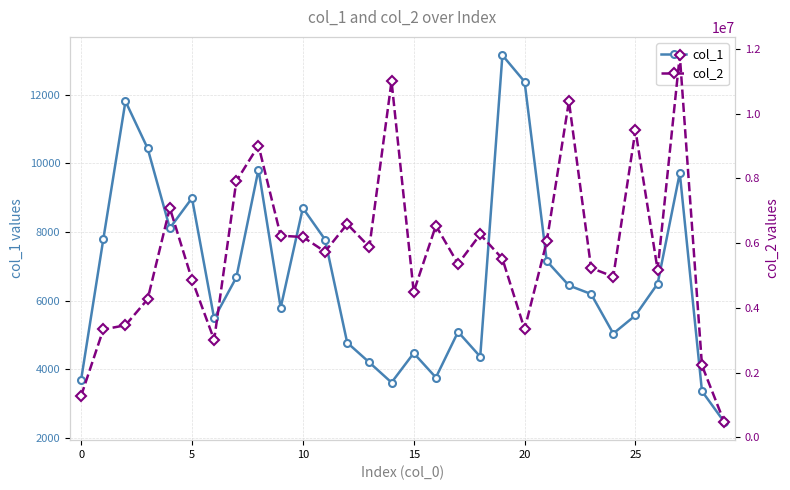

List the series in order of their peak value, lowest first.

col_1, col_2